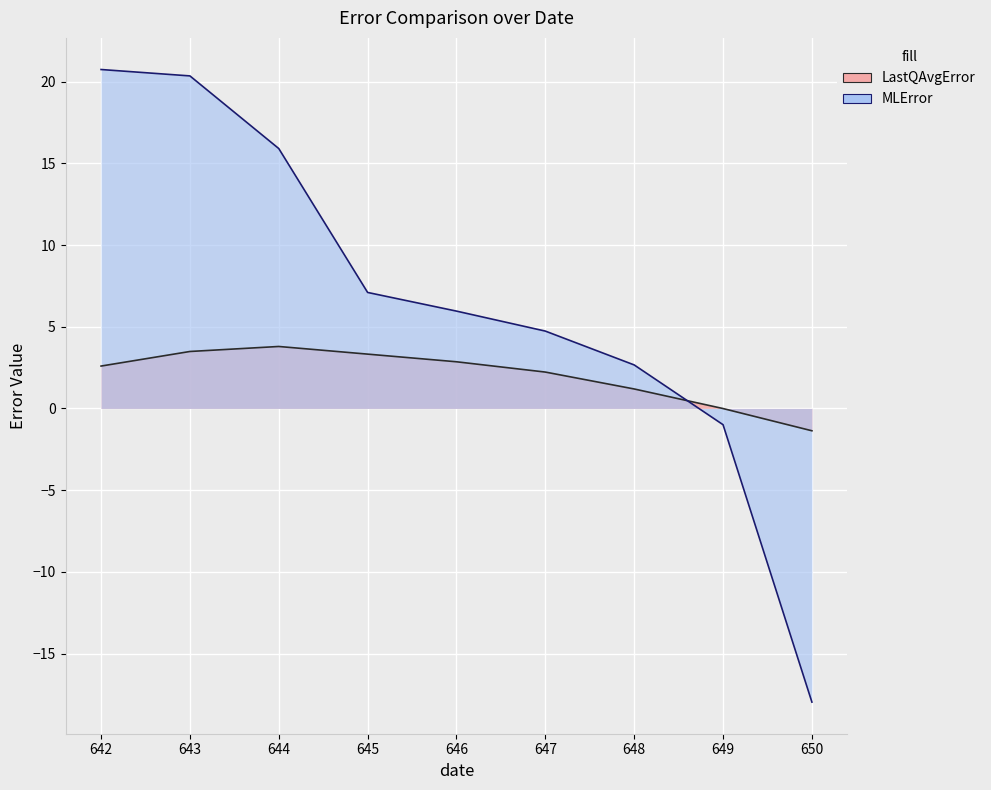

How many values in the LastQAvgError series are below 2?

3